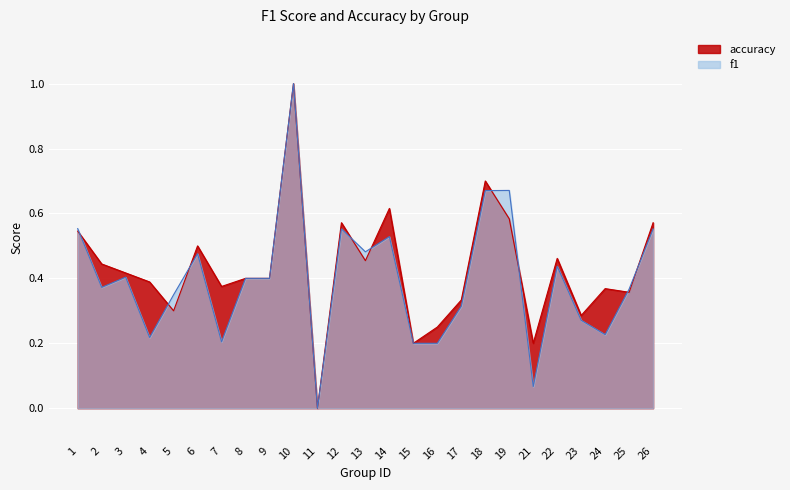

How many times do accuracy and f1 cross each other?

9